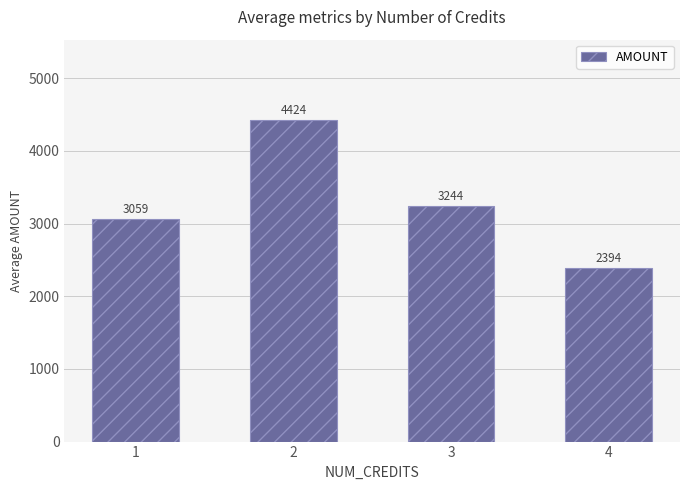

How many bars are there in total?

4